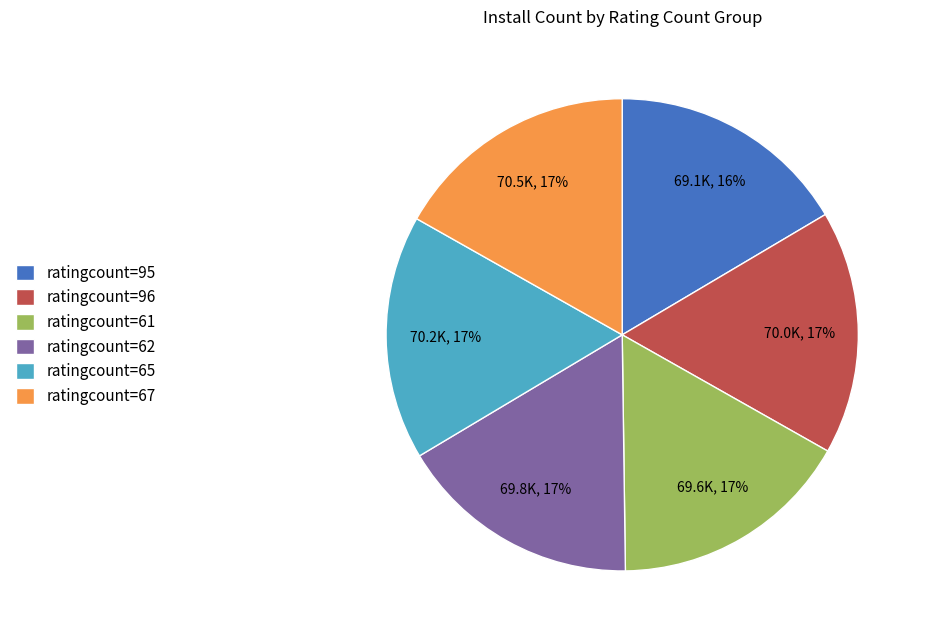

Is there a majority slice in this chart?

No